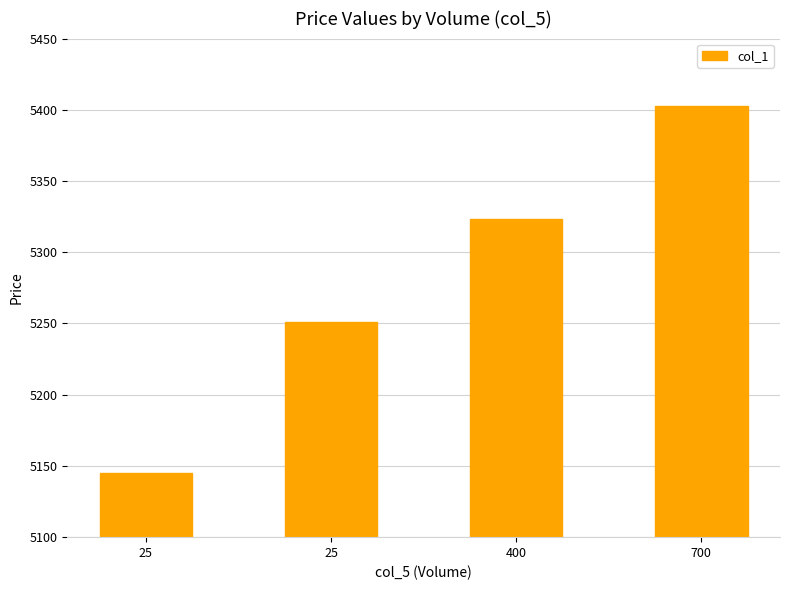

List the labels in order of value, smallest first.

25, 25, 400, 700